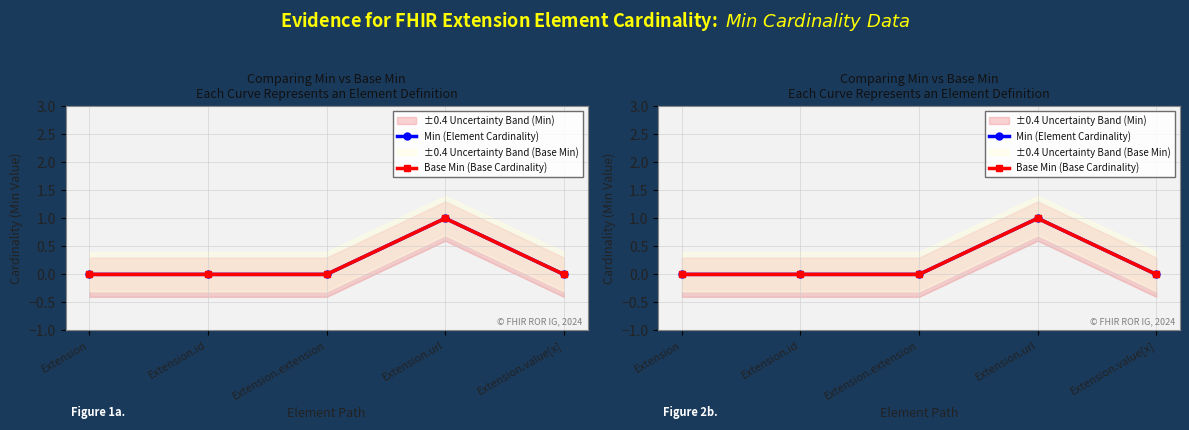

True or false: Min (Element Cardinality) and Base Min (Base Cardinality) intersect in this chart.

False